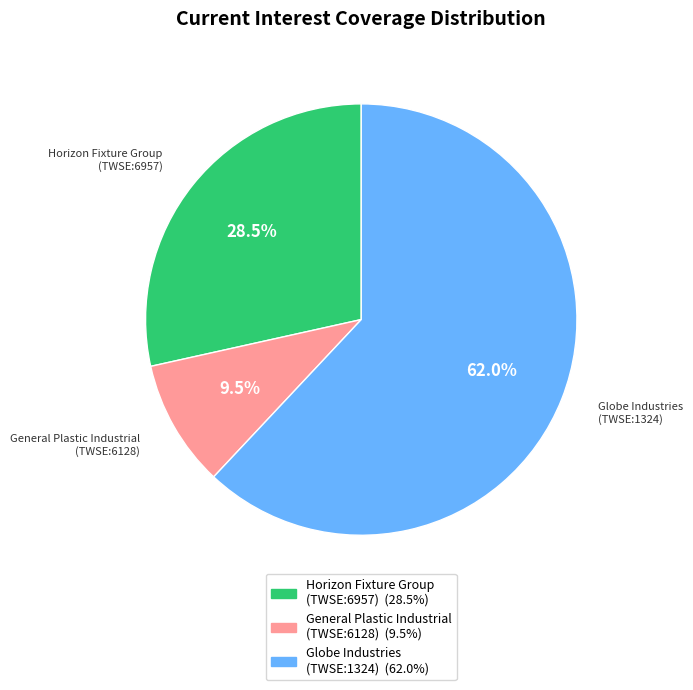

Is there a majority slice in this chart?

Yes